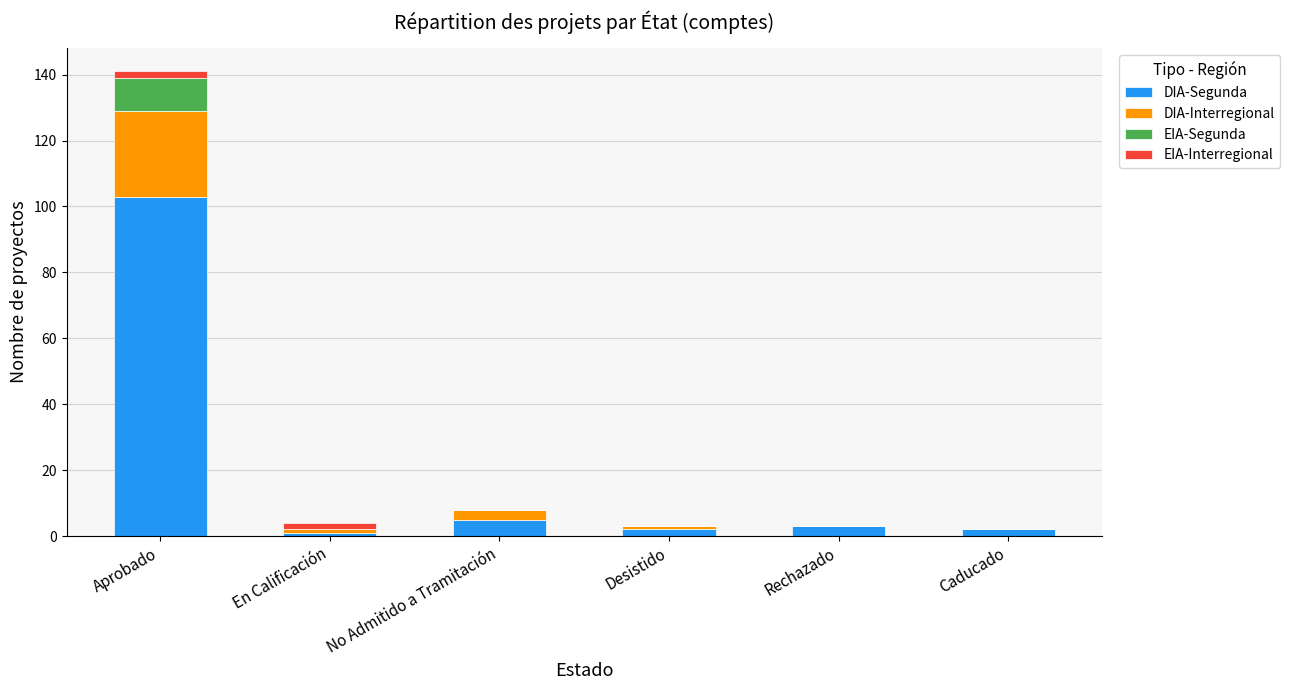

At which category is the sum across all series the highest?

Aprobado